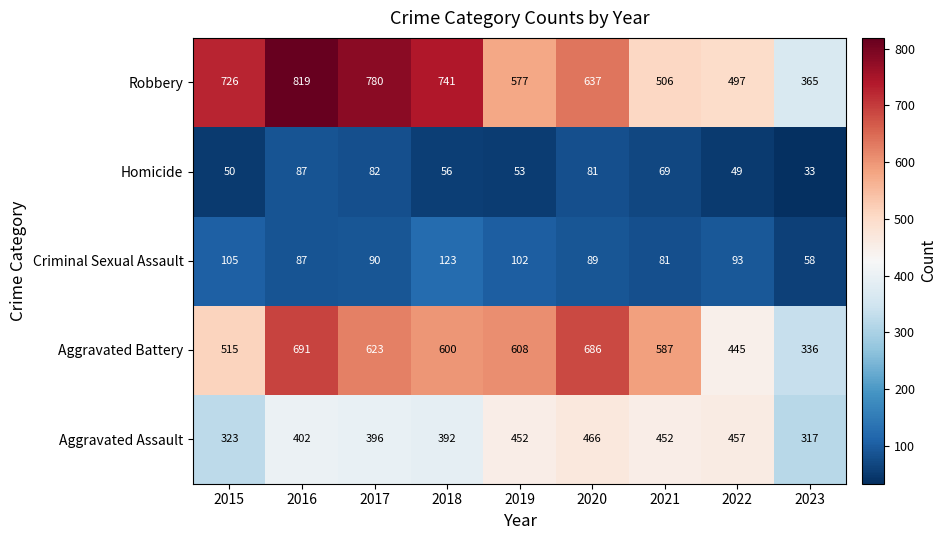

Count the number of data series in this chart.

5